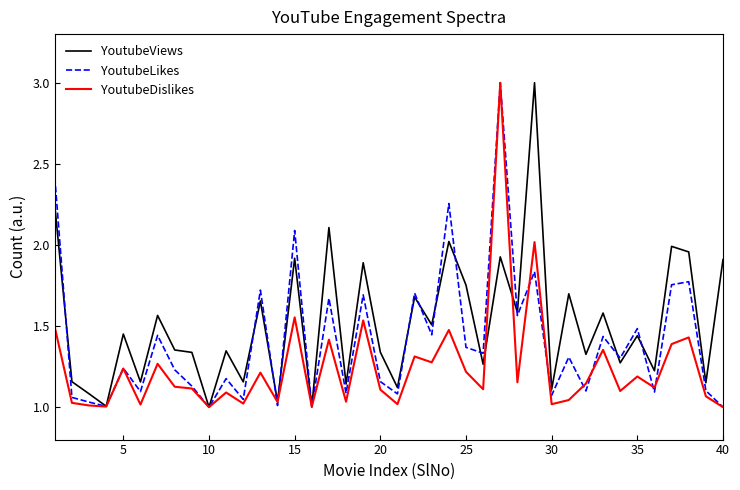

Which series has the largest total across all categories?

YoutubeViews